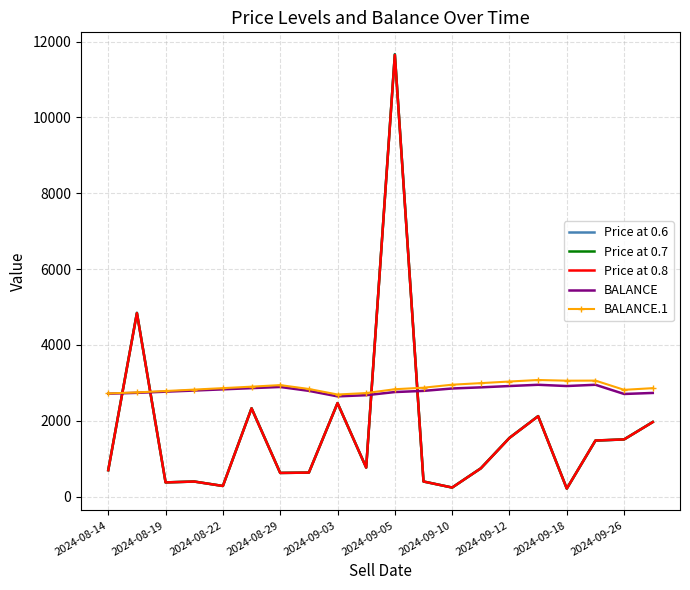

True or false: BALANCE.1 and Price at 0.7 intersect in this chart.

True